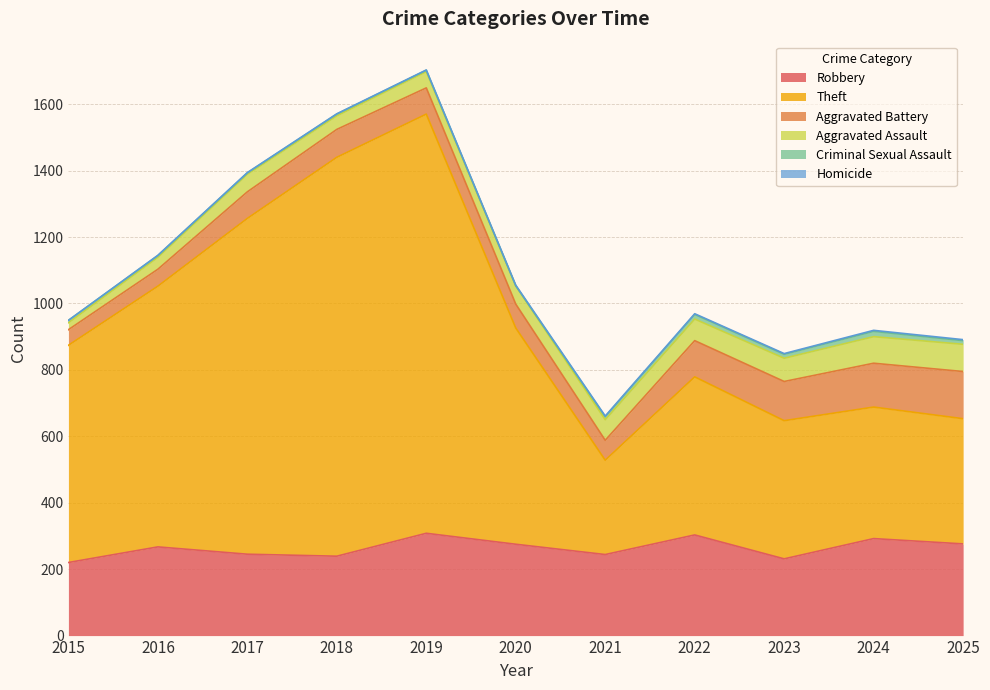

What are all the series names shown in the legend?

Robbery, Theft, Aggravated Battery, Aggravated Assault, Criminal Sexual Assault, Homicide